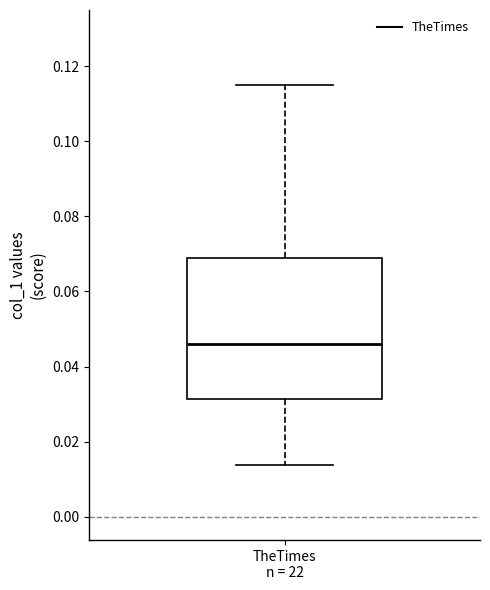

Read this box plot against the y-axis: the position of the median line, the range covered by the box, and the ends of both whiskers. The values are not printed on the chart, so give them approximately, as read against the axis.

median 0.046, box 0.032 to 0.068, whiskers 0.014 to 0.114